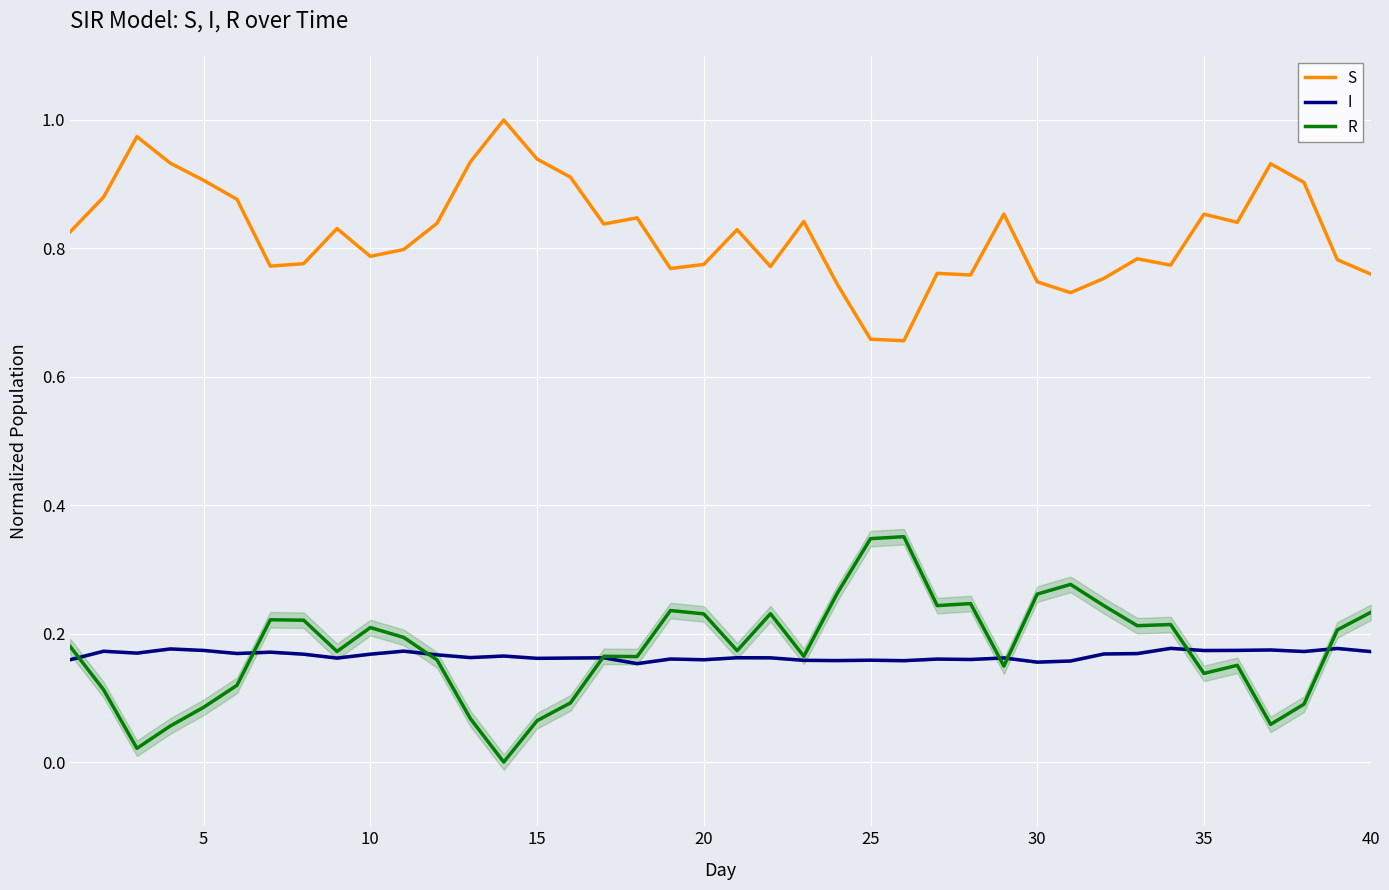

Reading left to right, what are all the values shown in this chart?

S: 0.8	0.9	1.0	0.9	0.9	0.9	0.8	0.8	0.8	0.8	0.8	0.8	0.9	1.0	0.9	0.9	0.8	0.8	0.8	0.8	0.8	0.8	0.8	0.7	0.7	0.7	0.8	0.8	0.9	0.7	0.7	0.8	0.8	0.8	0.9	0.8	0.9	0.9	0.8	0.8
I: 0.2	0.2	0.2	0.2	0.2	0.2	0.2	0.2	0.2	0.2	0.2	0.2	0.2	0.2	0.2	0.2	0.2	0.2	0.2	0.2	0.2	0.2	0.2	0.2	0.2	0.2	0.2	0.2	0.2	0.2	0.2	0.2	0.2	0.2	0.2	0.2	0.2	0.2	0.2	0.2
R: 0.2	0.1	0.0	0.1	0.1	0.1	0.2	0.2	0.2	0.2	0.2	0.2	0.1	0.0	0.1	0.1	0.2	0.2	0.2	0.2	0.2	0.2	0.2	0.3	0.3	0.4	0.2	0.2	0.1	0.3	0.3	0.2	0.2	0.2	0.1	0.2	0.1	0.1	0.2	0.2